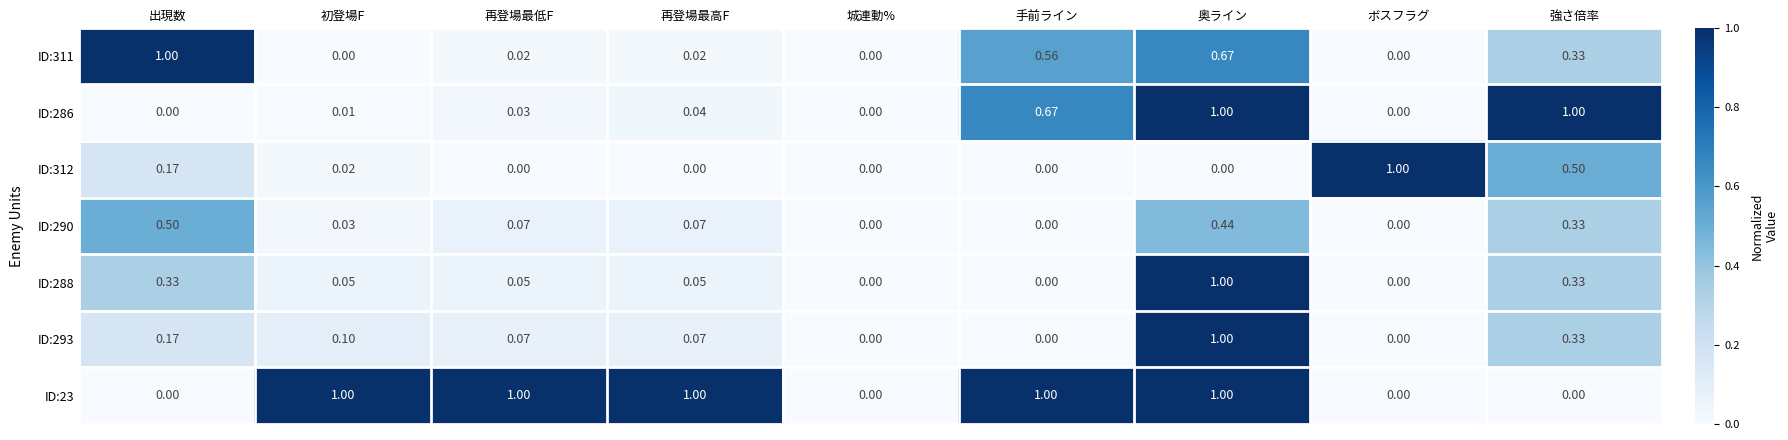

At which category is the sum across all series the highest?

奥ライン